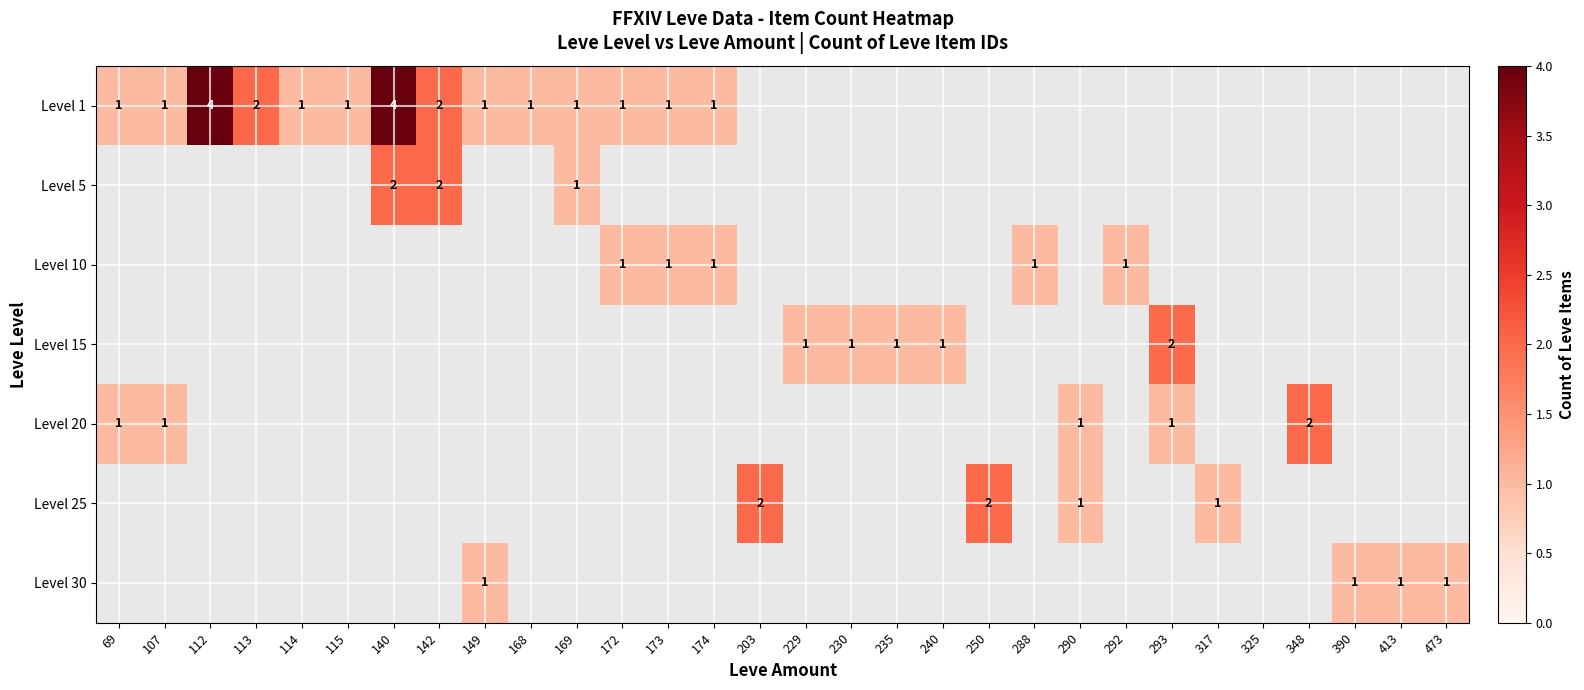

The Level 1 series shows 0 at 113. True or false?

False